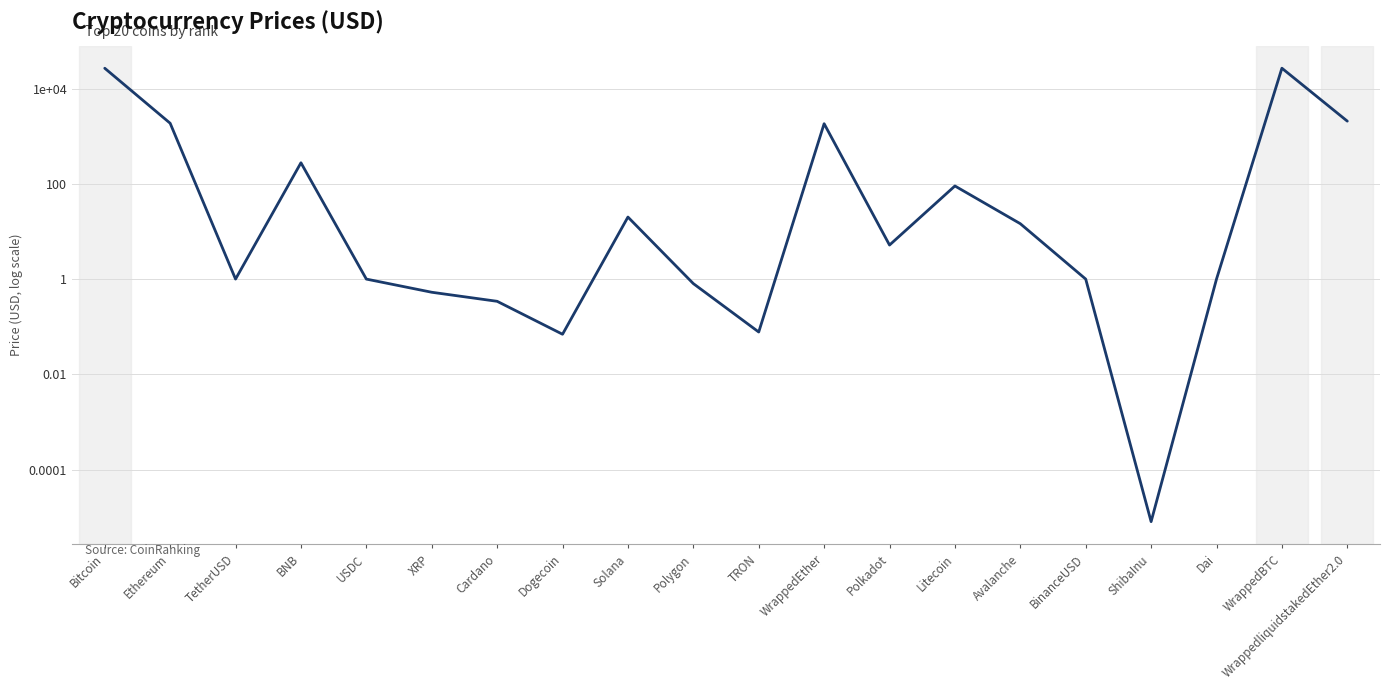

Rank the categories by value from lowest to highest.

ShibaInu, Dogecoin, TRON, Cardano, XRP, Polygon, Dai, TetherUSD, USDC, BinanceUSD, Polkadot, Avalanche, Solana, Litecoin, BNB, WrappedEther, Ethereum, WrappedliquidstakedEther2.0, Bitcoin, WrappedBTC